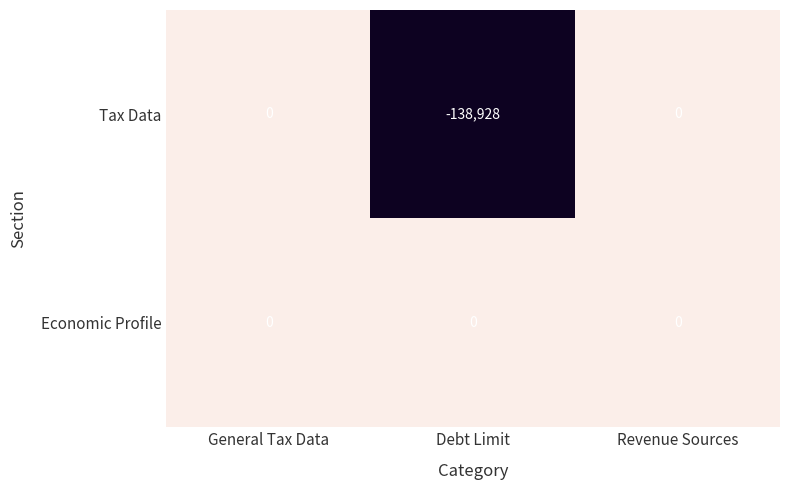

Count the number of data series in this chart.

2